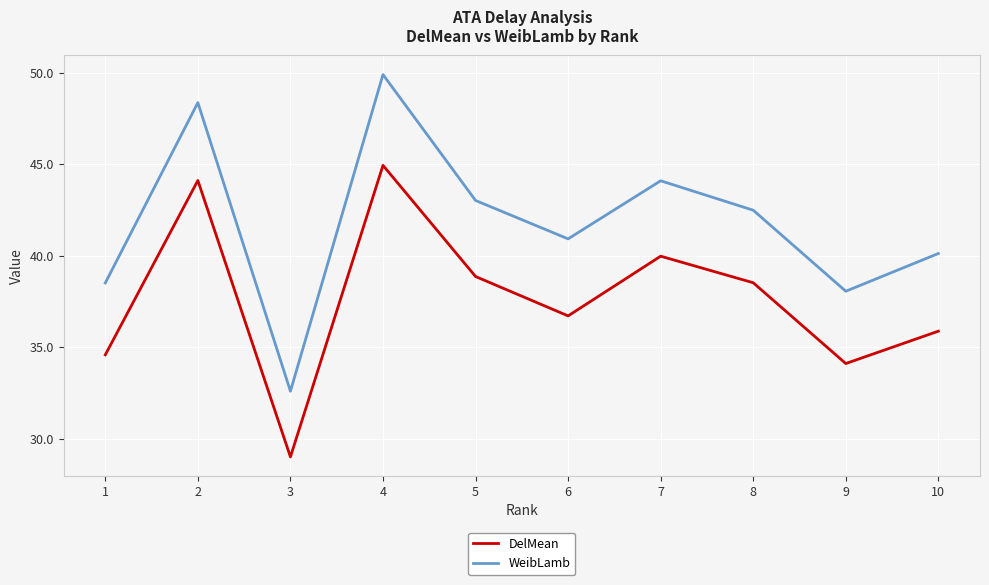

Reading left to right, transcribe all the data shown in this chart.

DelMean: 34.6	44.1	29.0	44.9	38.9	36.7	40.0	38.5	34.1	35.9
WeibLamb: 38.5	48.4	32.6	49.9	43.0	40.9	44.1	42.5	38.1	40.1